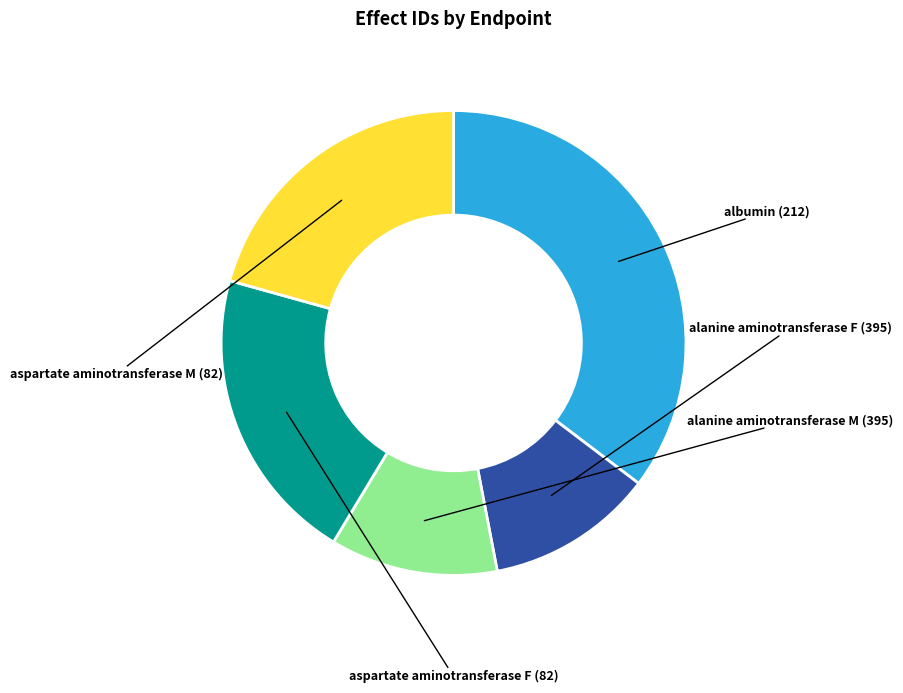

What percentage is NOT represented by alanine aminotransferase M (395)?

88.3%